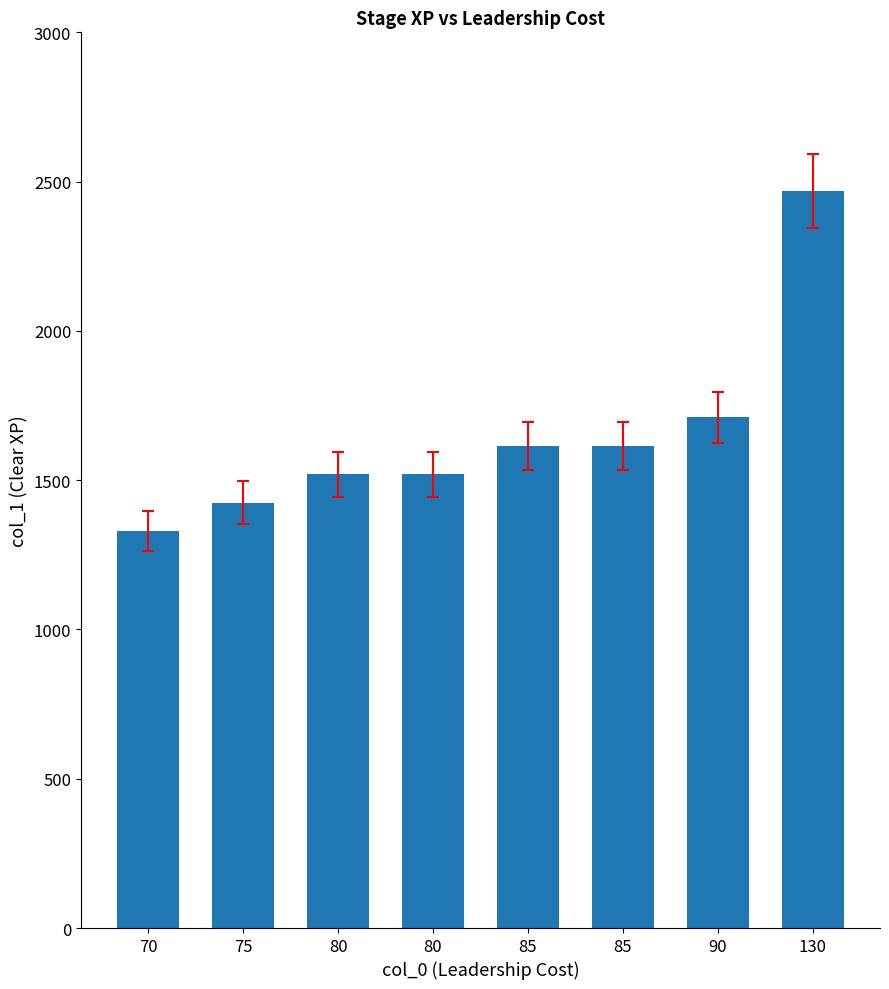

Does the chart contain any negative values?

No